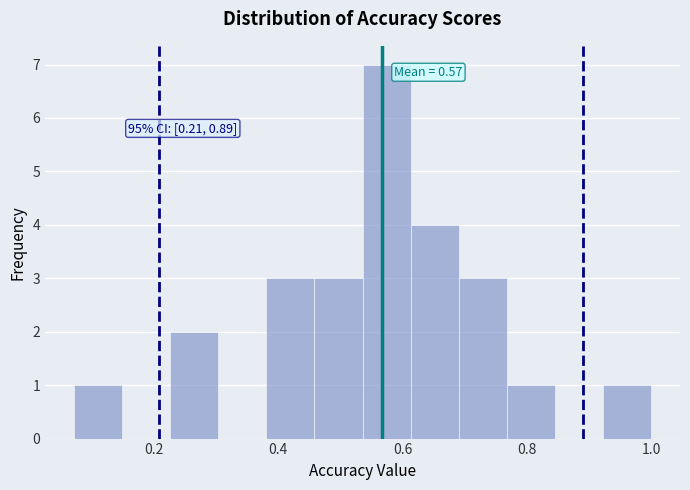

Read against the x-axis, roughly where is the centre of the tallest bar?

0.58